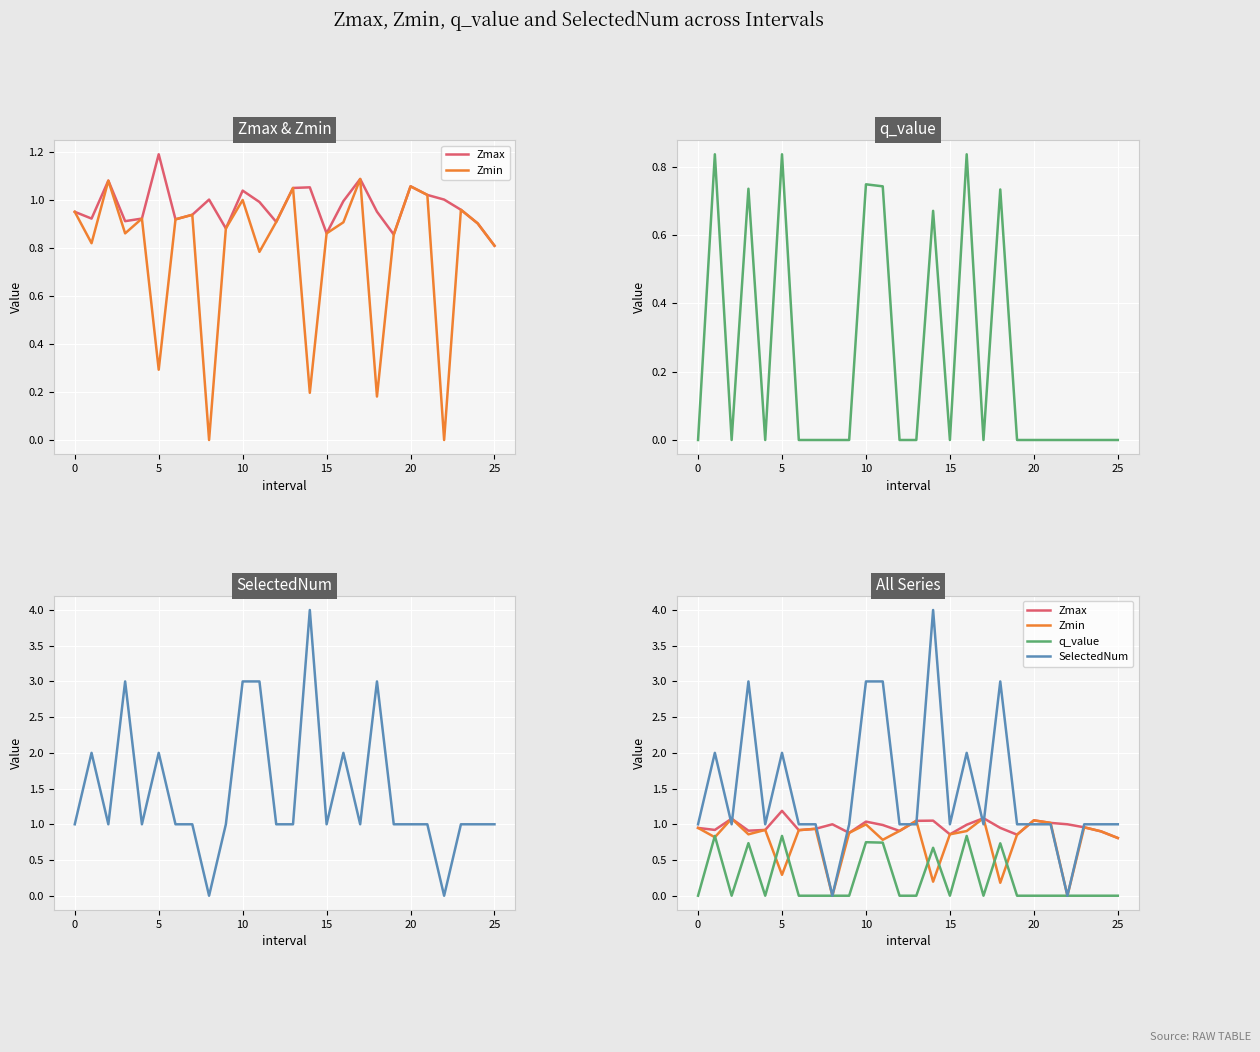

What are all the series names shown in the legend?

Zmax, Zmin, q_value, SelectedNum